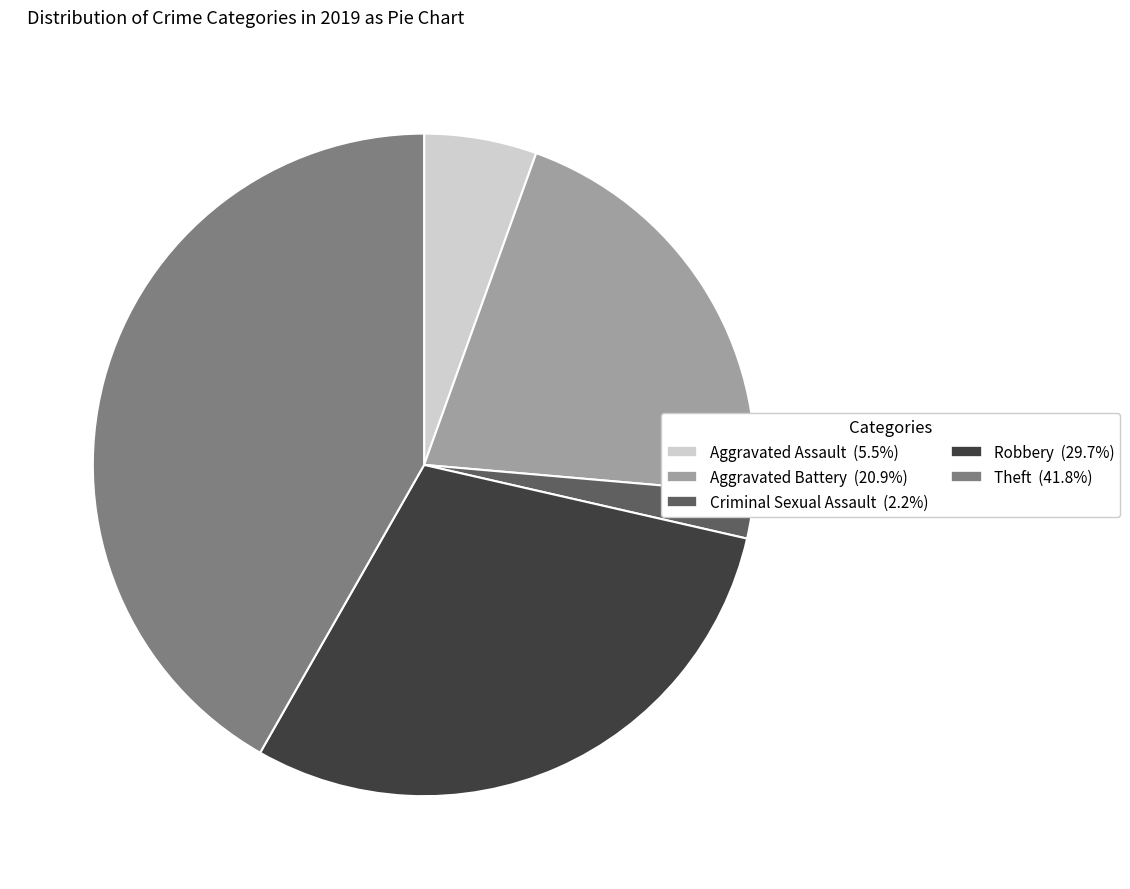

Does any single category account for the majority?

No